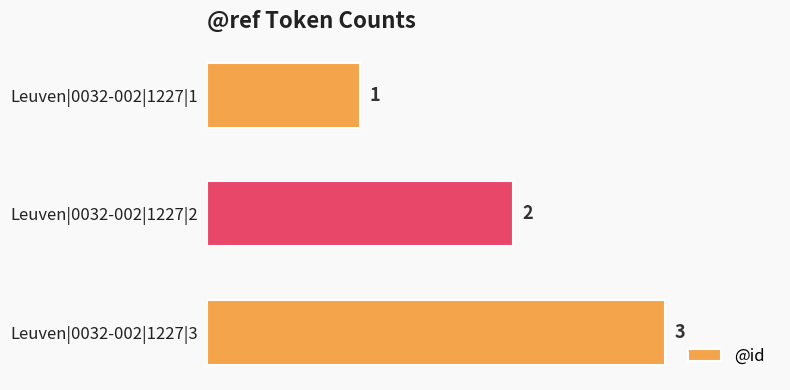

What is the value of the 3rd bar from the top?

3